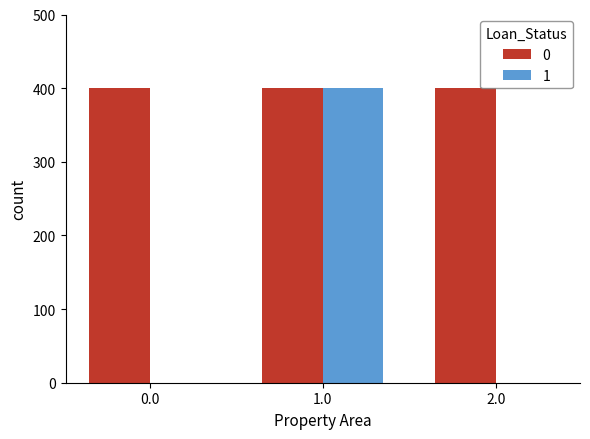

At which category is the sum across all series the highest?

1.0